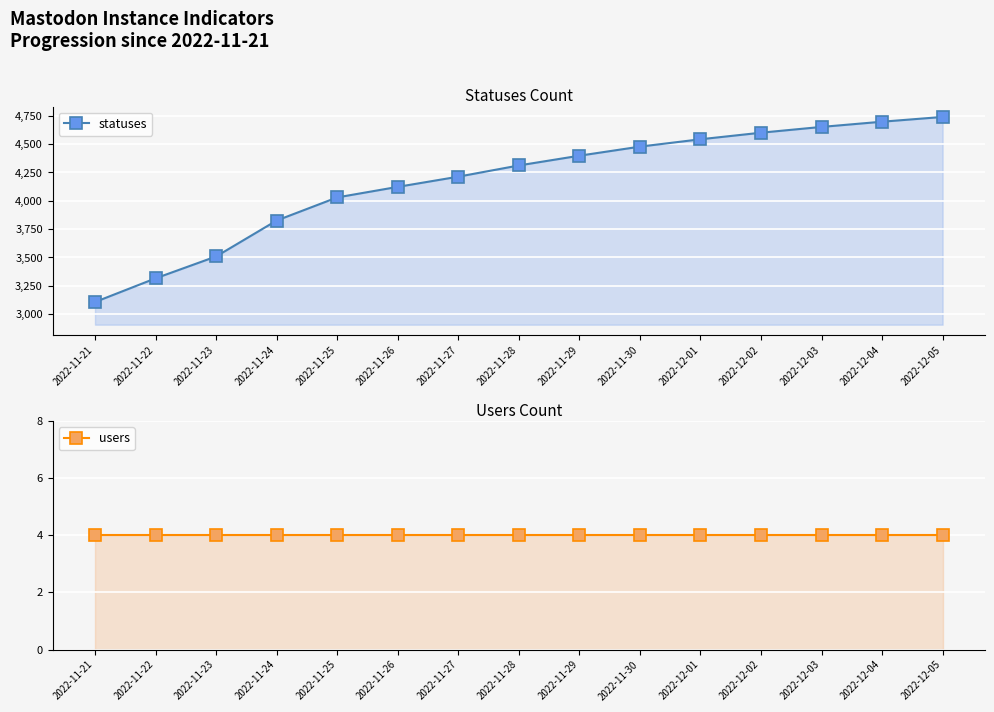

What is the greatest value displayed?

4740